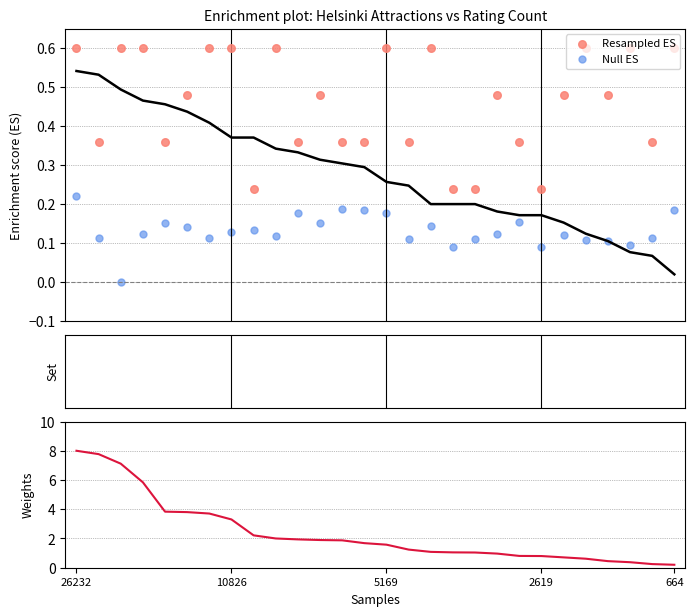

At how many categories does at least one series exceed 0?

28